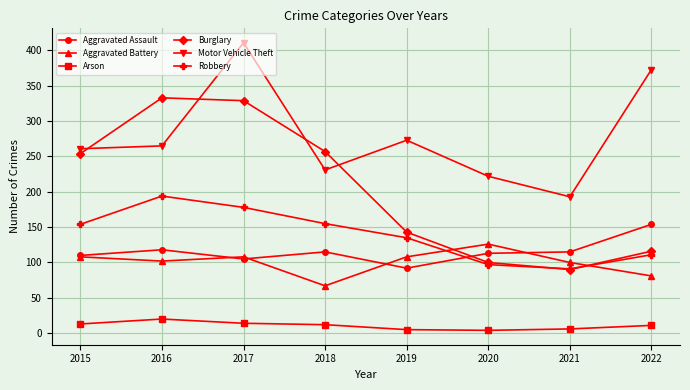

Where do Robbery and Aggravated Battery first cross each other?

2019 and 2020